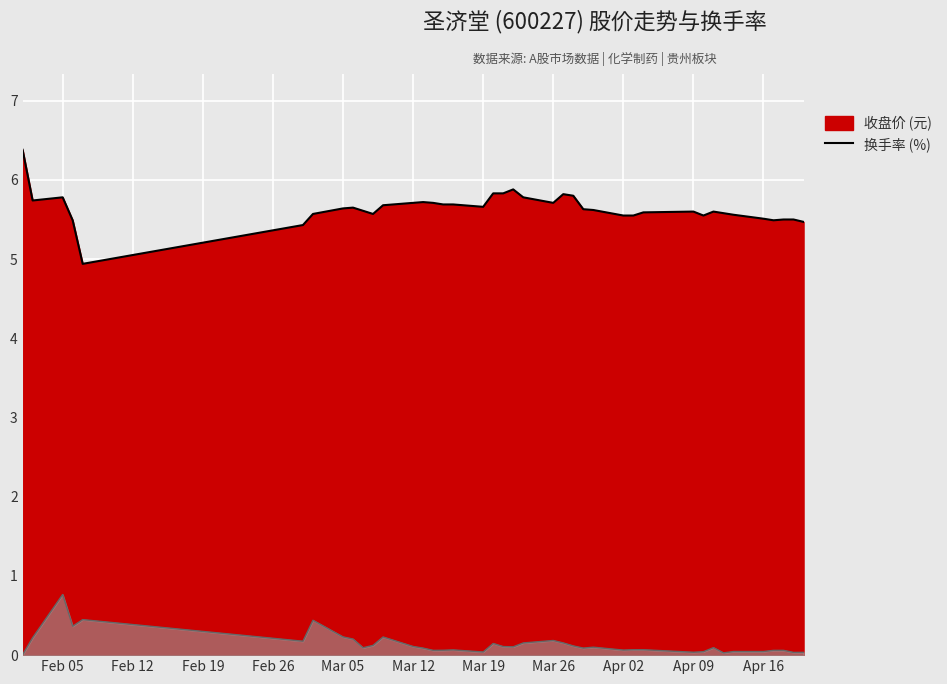

Reading left to right, what are all the values shown in this chart?

6.4	5.7	5.8	5.5	4.9	5.4	5.6	5.6	5.7	5.6	5.6	5.7	5.7	5.7	5.7	5.7	5.7	5.7	5.8	5.8	5.9	5.8	5.7	5.8	5.8	5.6	5.6	5.5	5.5	5.6	5.6	5.5	5.6	5.6	5.6	5.5	5.5	5.5	5.5	5.5